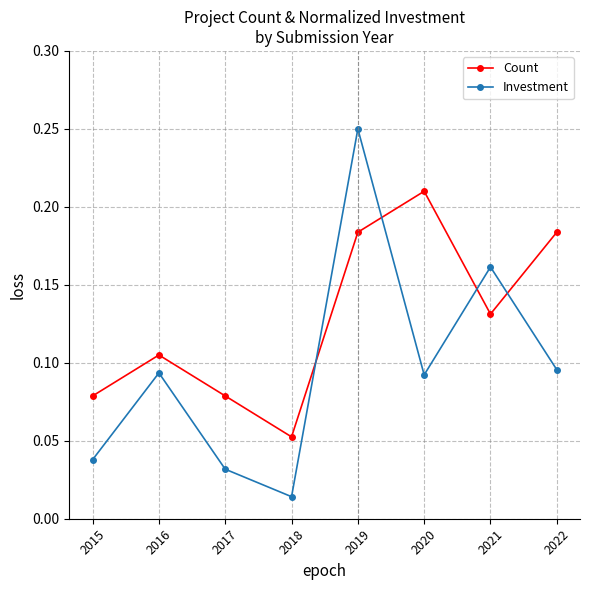

Is this an area chart (filled region under the line)?

No